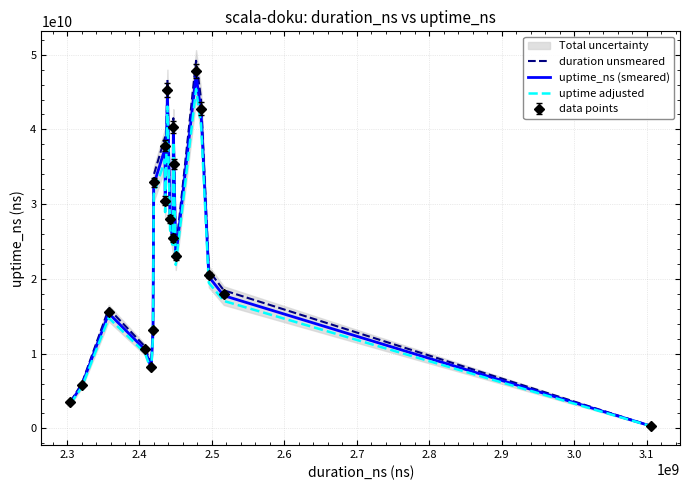

True or false: uptime adjusted and duration unsmeared intersect in this chart.

False